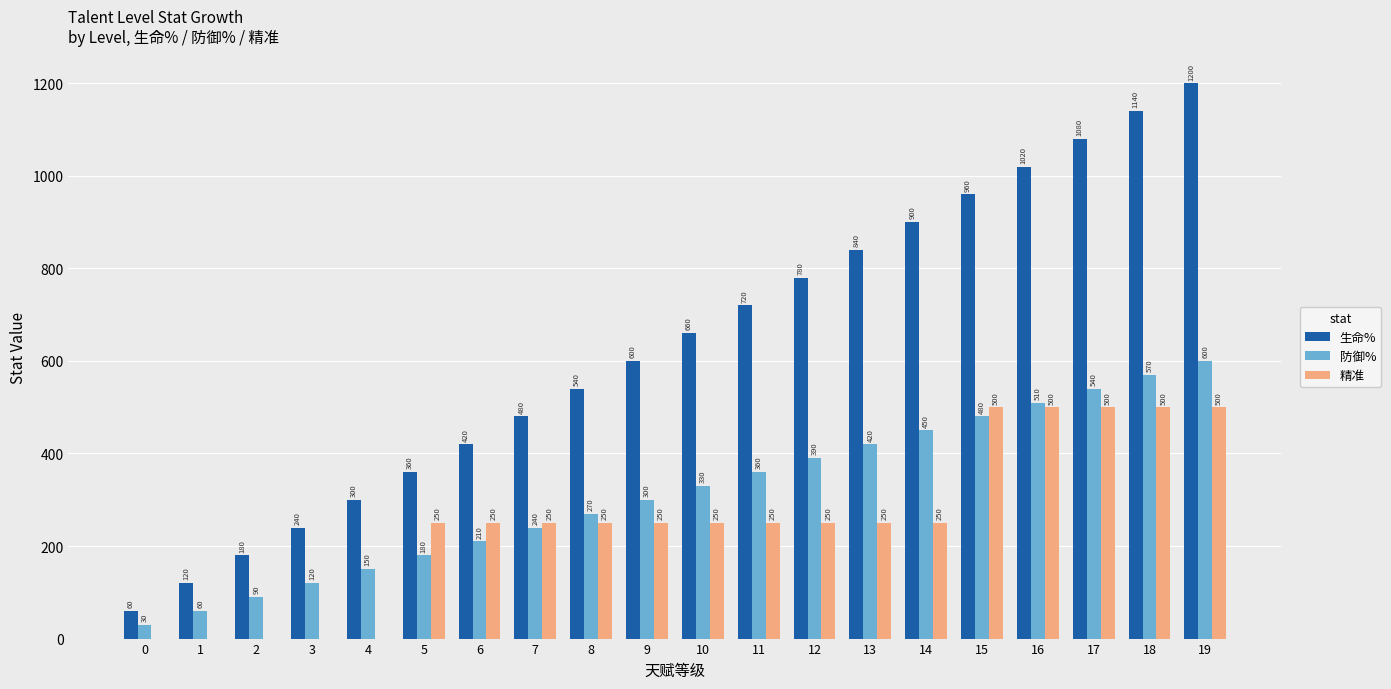

At which label is 生命% closest to 630?

9